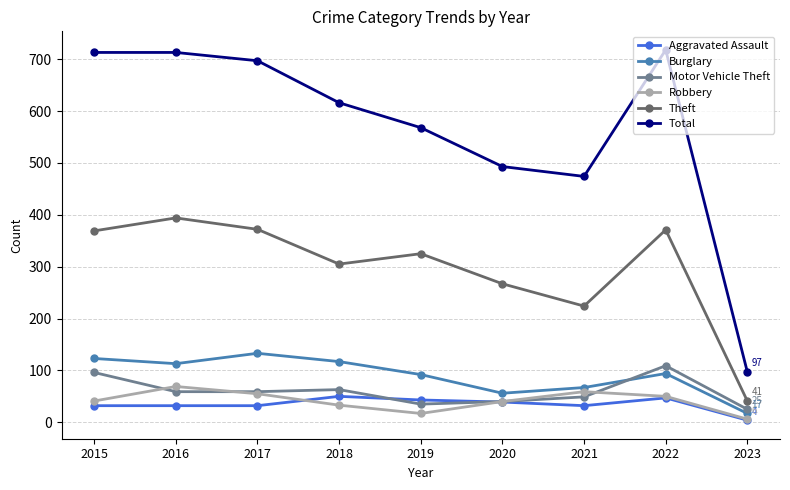

Read the Theft value at 2018.

305